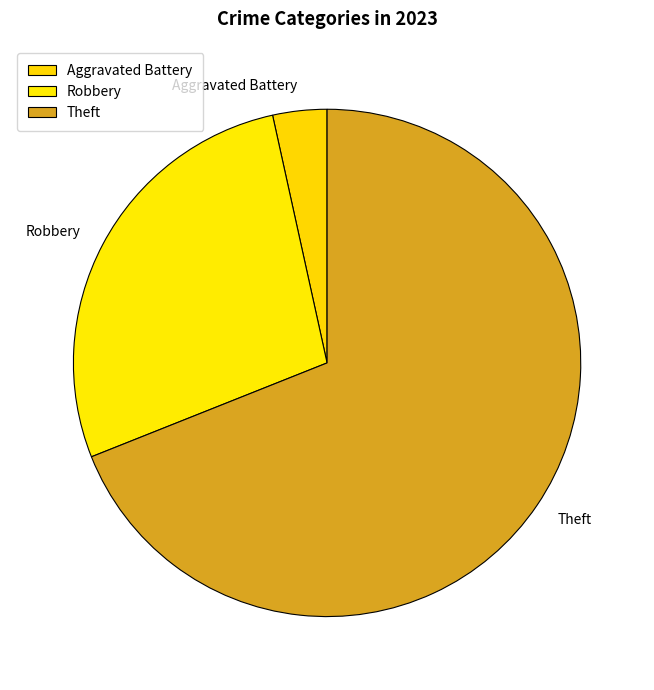

Do Aggravated Battery and Robbery together represent more than half of the pie?

No